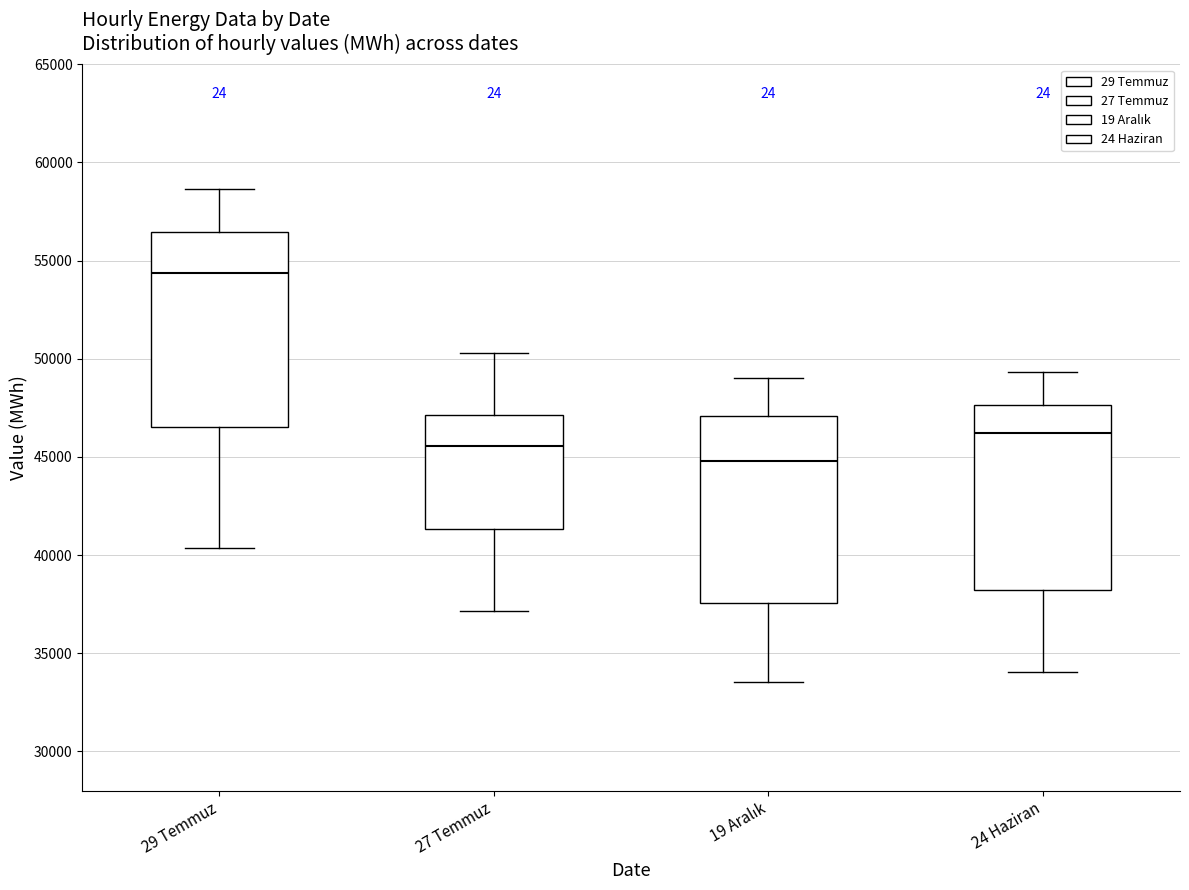

Where is the upper edge of the box for 24 Haziran on the y-axis? The values are not printed on the chart, so give them approximately, as read against the axis.

47500